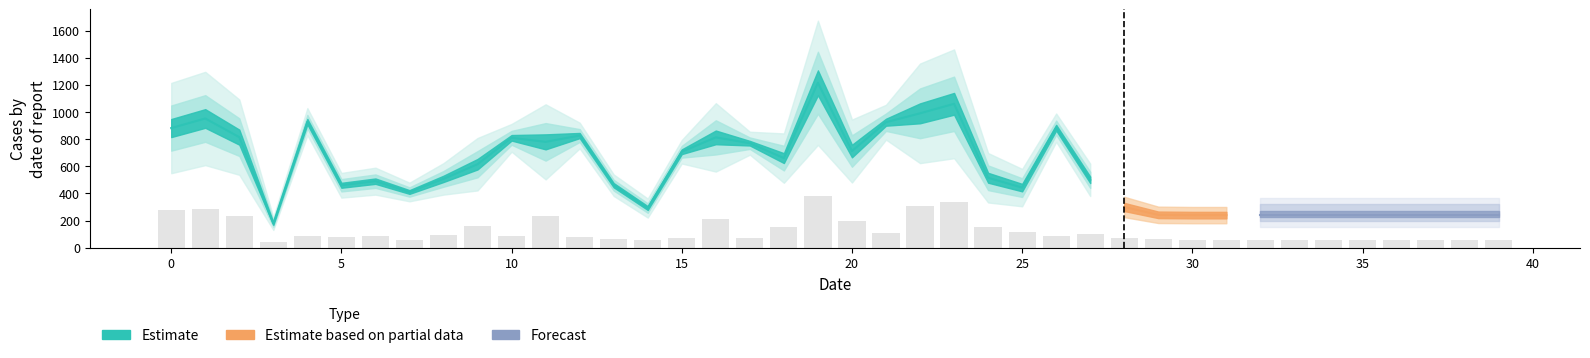

Reading right to left, list all the values displayed in this chart.

60.0	60.0	60.0	60.0	60.0	60.0	60.0	60.0	60.0	60.0	60.5	75.0	99.5	87.0	114.8	151.8	334.0	305.8	107.0	193.2	381.2	151.5	70.5	210.0	72.2	58.5	66.0	79.0	230.5	85.2	161.0	96.8	57.2	82.8	75.8	83.0	39.0	231.2	286.5	277.2